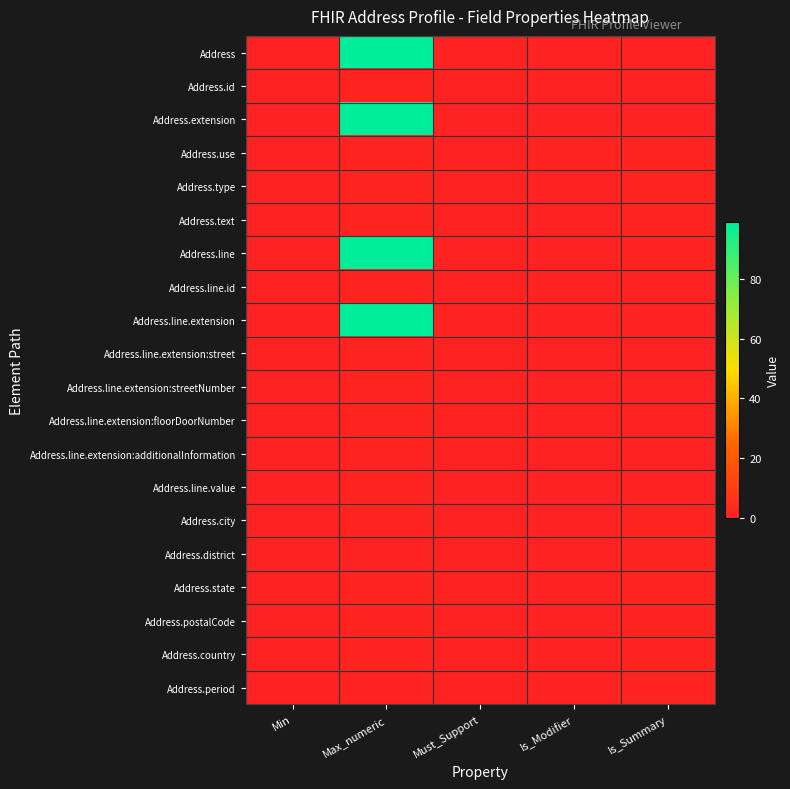

Reading left to right, what are all the values shown in this chart?

Address: Min=0	Max_numeric=99	Must_Support=0	Is_Modifier=0	Is_Summary=0
Address.id: Min=0	Max_numeric=1	Must_Support=0	Is_Modifier=0	Is_Summary=0
Address.extension: Min=0	Max_numeric=99	Must_Support=0	Is_Modifier=0	Is_Summary=0
Address.use: Min=0	Max_numeric=1	Must_Support=0	Is_Modifier=1	Is_Summary=1
Address.type: Min=0	Max_numeric=1	Must_Support=0	Is_Modifier=0	Is_Summary=1
Address.text: Min=0	Max_numeric=1	Must_Support=0	Is_Modifier=0	Is_Summary=1
Address.line: Min=0	Max_numeric=99	Must_Support=0	Is_Modifier=0	Is_Summary=1
Address.line.id: Min=0	Max_numeric=1	Must_Support=0	Is_Modifier=0	Is_Summary=0
Address.line.extension: Min=0	Max_numeric=99	Must_Support=0	Is_Modifier=0	Is_Summary=0
Address.line.extension:street: Min=0	Max_numeric=1	Must_Support=0	Is_Modifier=0	Is_Summary=0
Address.line.extension:streetNumber: Min=0	Max_numeric=1	Must_Support=0	Is_Modifier=0	Is_Summary=0
Address.line.extension:floorDoorNumber: Min=0	Max_numeric=1	Must_Support=0	Is_Modifier=0	Is_Summary=0
Address.line.extension:additionalInformation: Min=0	Max_numeric=1	Must_Support=0	Is_Modifier=0	Is_Summary=0
Address.line.value: Min=0	Max_numeric=1	Must_Support=0	Is_Modifier=0	Is_Summary=0
Address.city: Min=0	Max_numeric=1	Must_Support=0	Is_Modifier=0	Is_Summary=1
Address.district: Min=0	Max_numeric=0	Must_Support=0	Is_Modifier=0	Is_Summary=1
Address.state: Min=0	Max_numeric=1	Must_Support=0	Is_Modifier=0	Is_Summary=1
Address.postalCode: Min=0	Max_numeric=1	Must_Support=0	Is_Modifier=0	Is_Summary=1
Address.country: Min=0	Max_numeric=1	Must_Support=0	Is_Modifier=0	Is_Summary=1
Address.period: Min=0	Max_numeric=0	Must_Support=0	Is_Modifier=0	Is_Summary=1